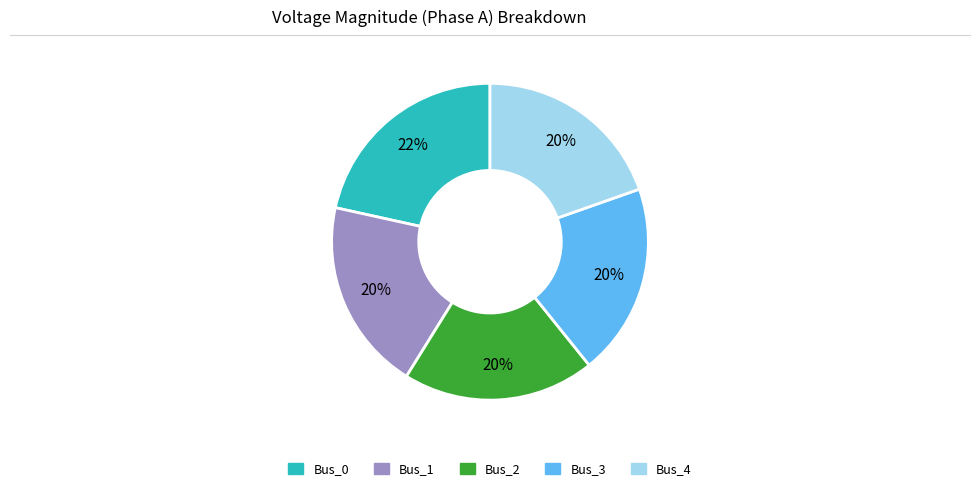

Which category has the biggest portion of the pie?

Bus_0